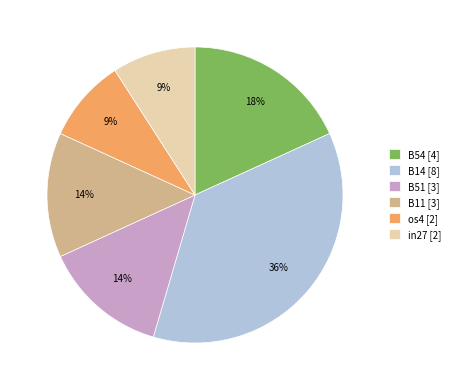

Count the number of slices in the pie.

6